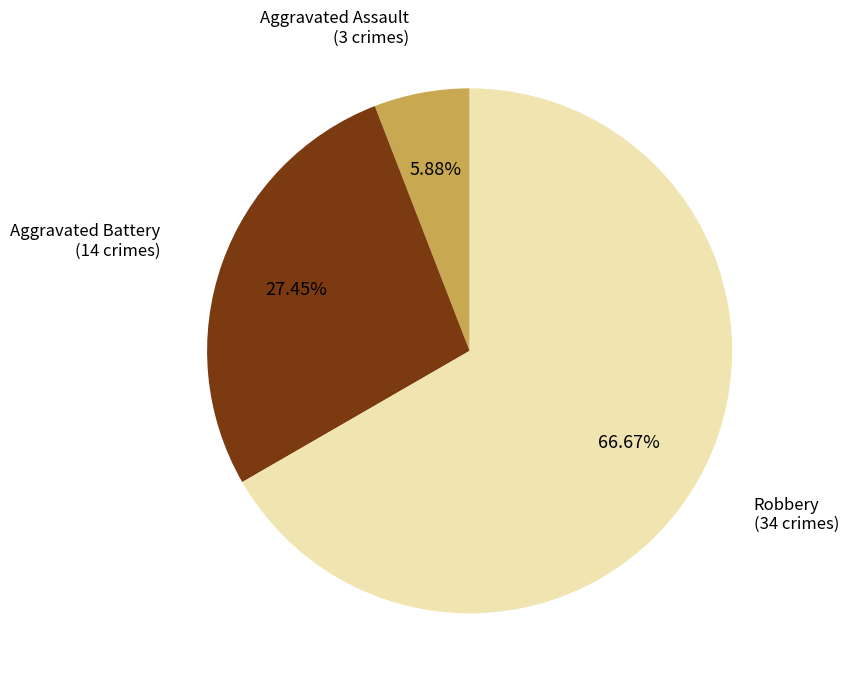

Count the number of slices in the pie.

3